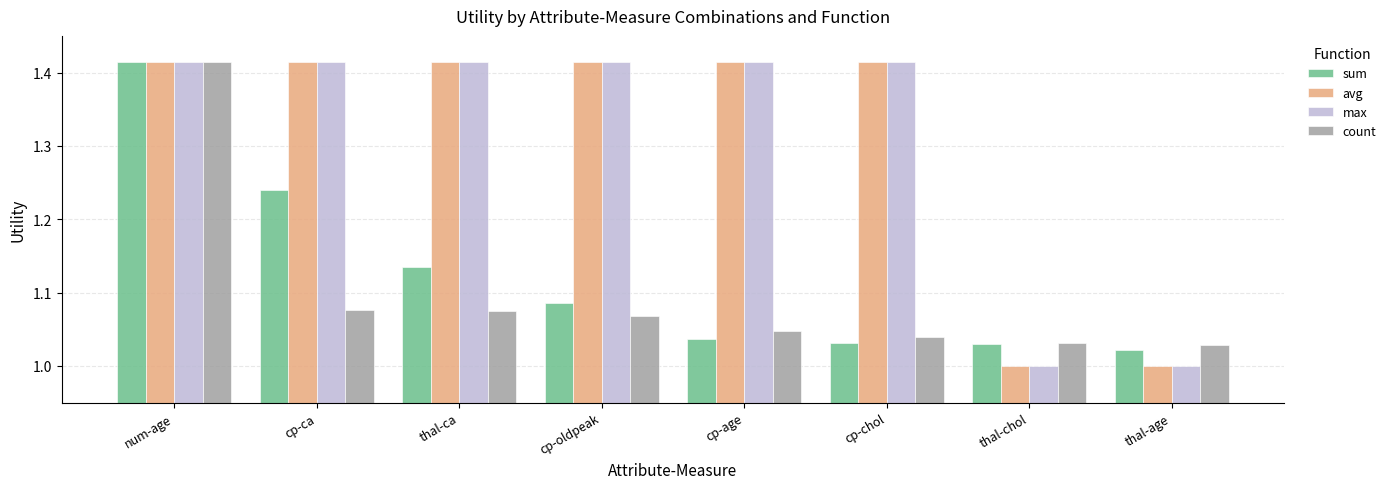

Which series changed the most between cp-oldpeak and cp-chol?

sum